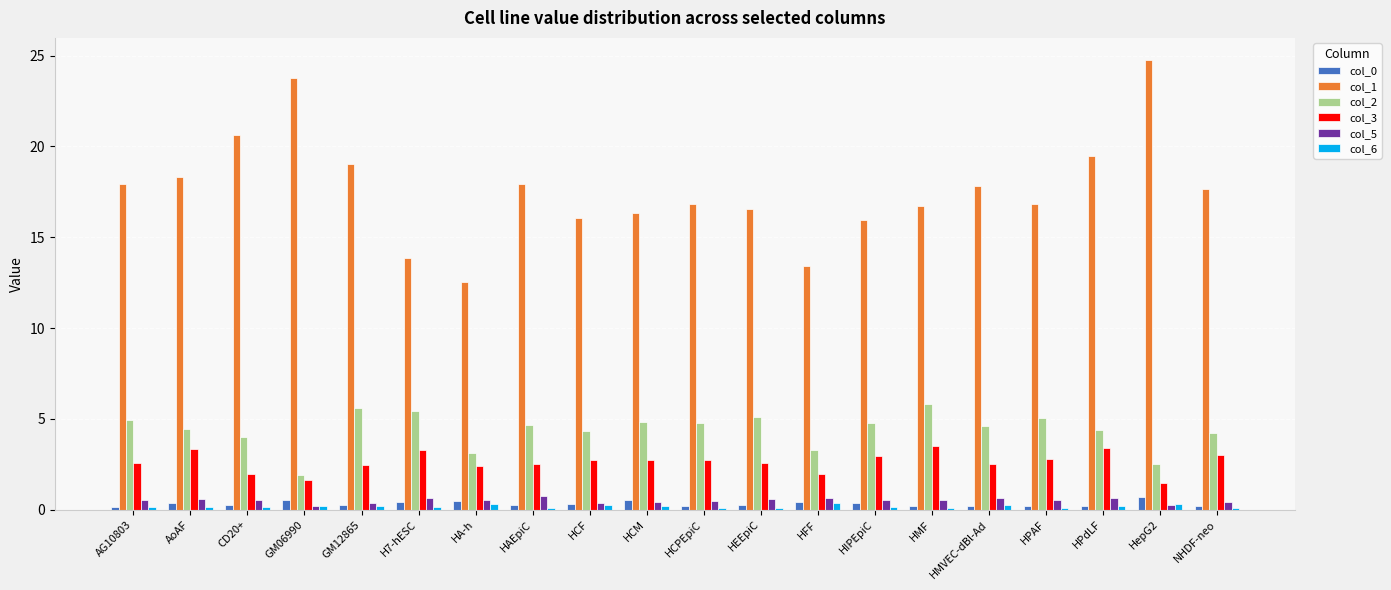

Read the col_3 value at HMVEC-dBl-Ad.

2.5